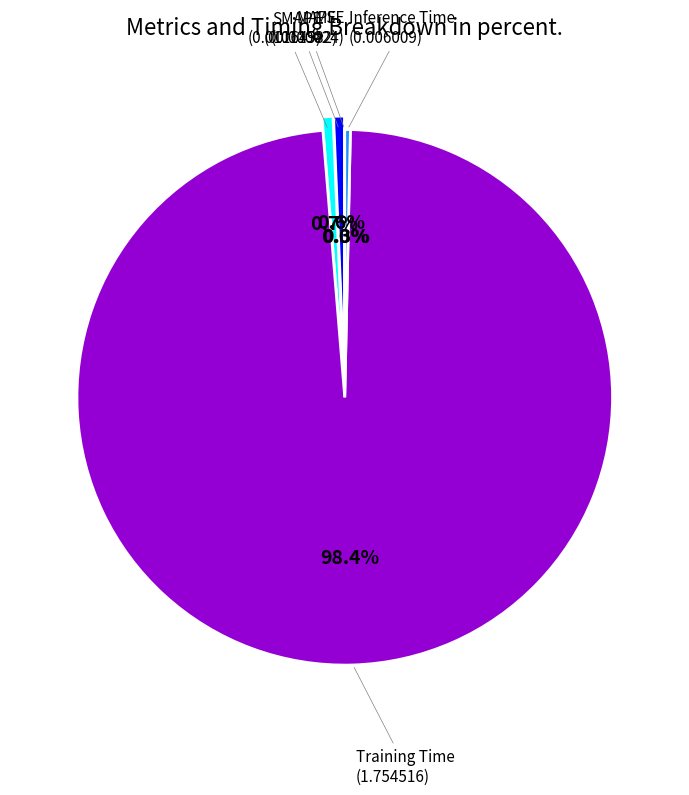

What is the majority slice?

Training Time